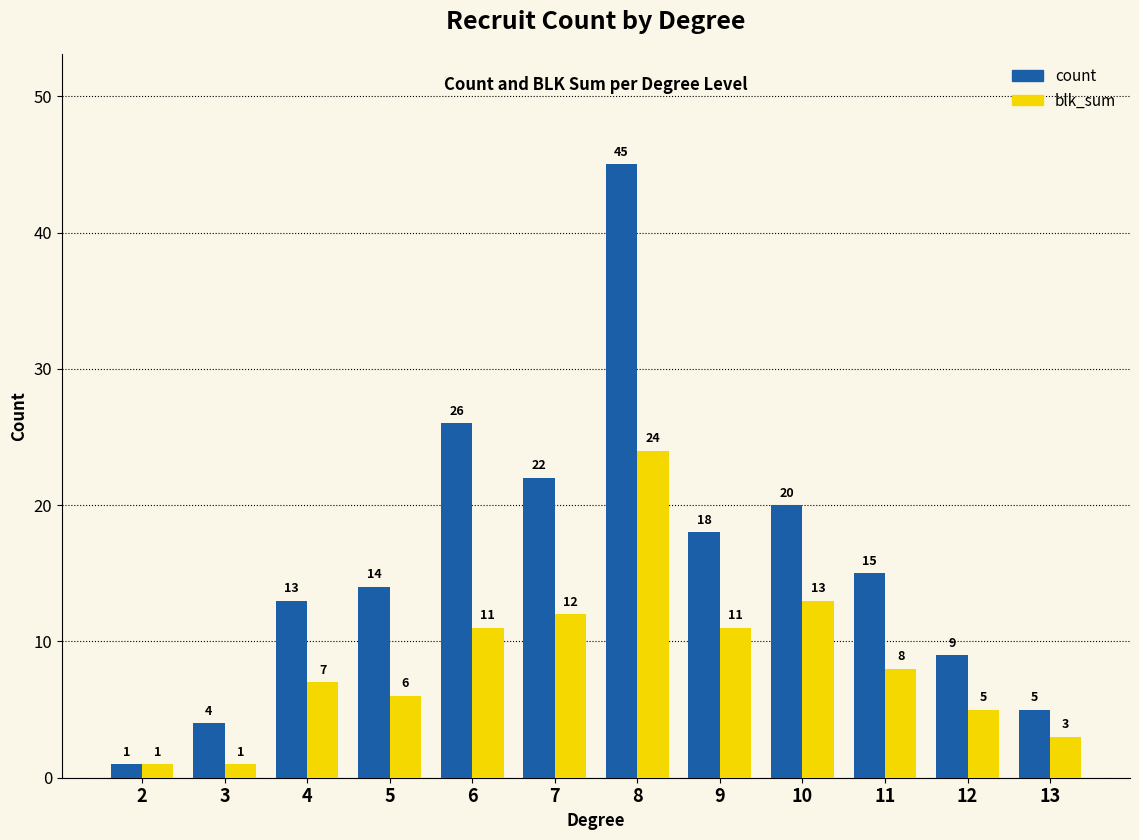

Reading left to right, transcribe all the data shown in this chart.

count: 1	4	13	14	26	22	45	18	20	15	9	5
blk_sum: 1	1	7	6	11	12	24	11	13	8	5	3